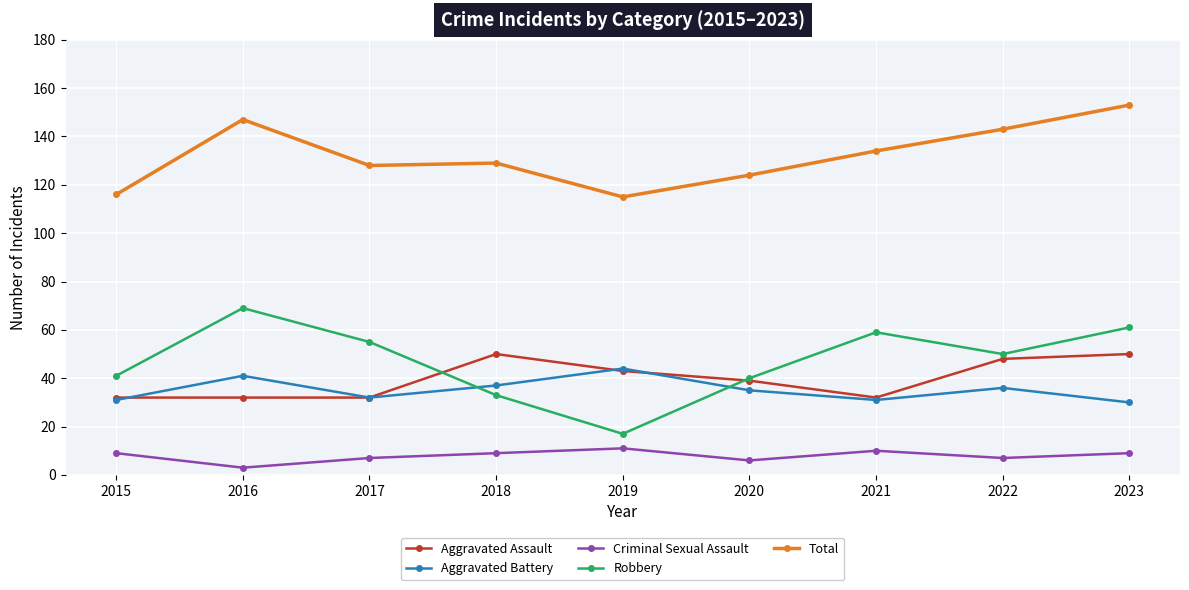

True or false: Criminal Sexual Assault and Aggravated Assault intersect in this chart.

False